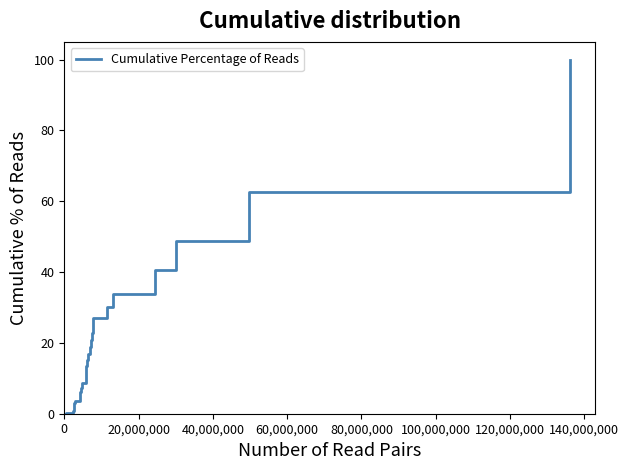

What is the difference between the maximum and minimum values?

100.0